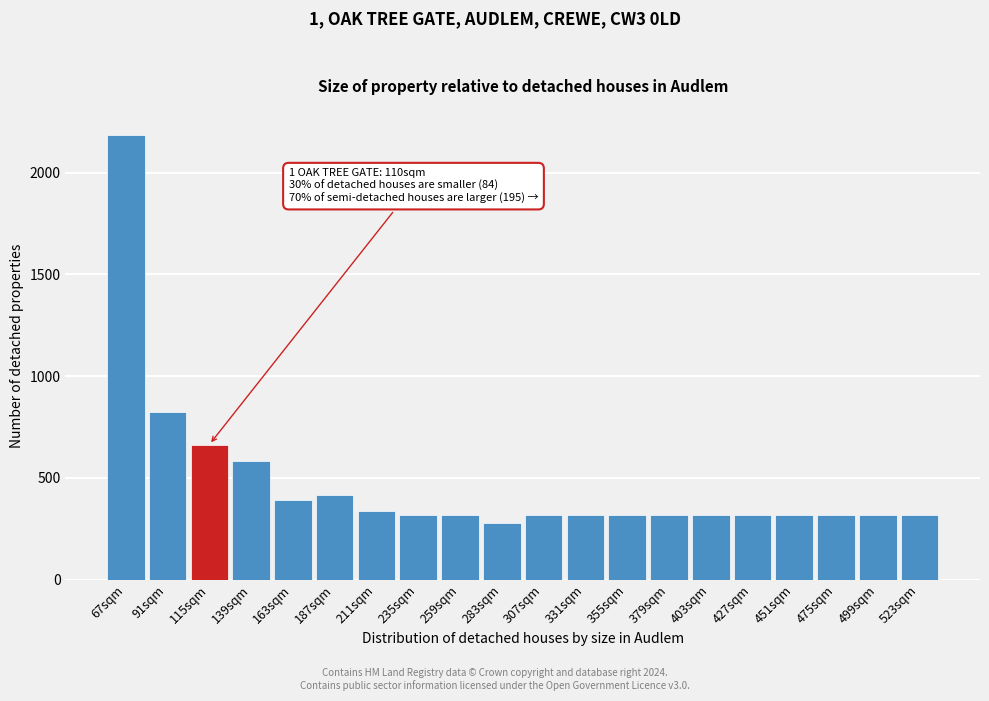

Reading left to right, what are all the values shown in this chart?

67sqm=2184	91sqm=826	115sqm=664	139sqm=582	163sqm=390	187sqm=414	211sqm=340	235sqm=320	259sqm=320	283sqm=280	307sqm=320	331sqm=320	355sqm=320	379sqm=320	403sqm=320	427sqm=320	451sqm=320	475sqm=320	499sqm=320	523sqm=320